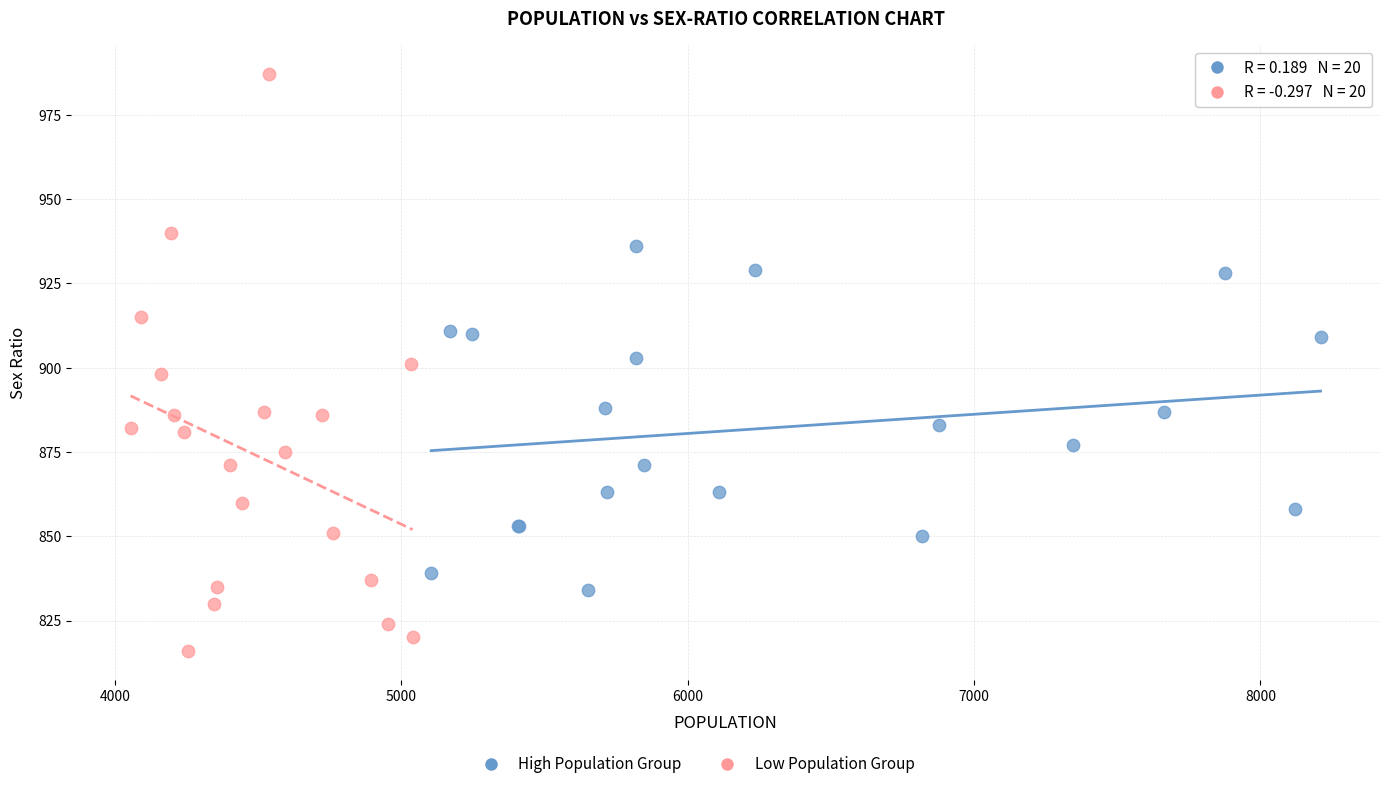

Which series reaches the maximum Y coordinate?

Low Population Group